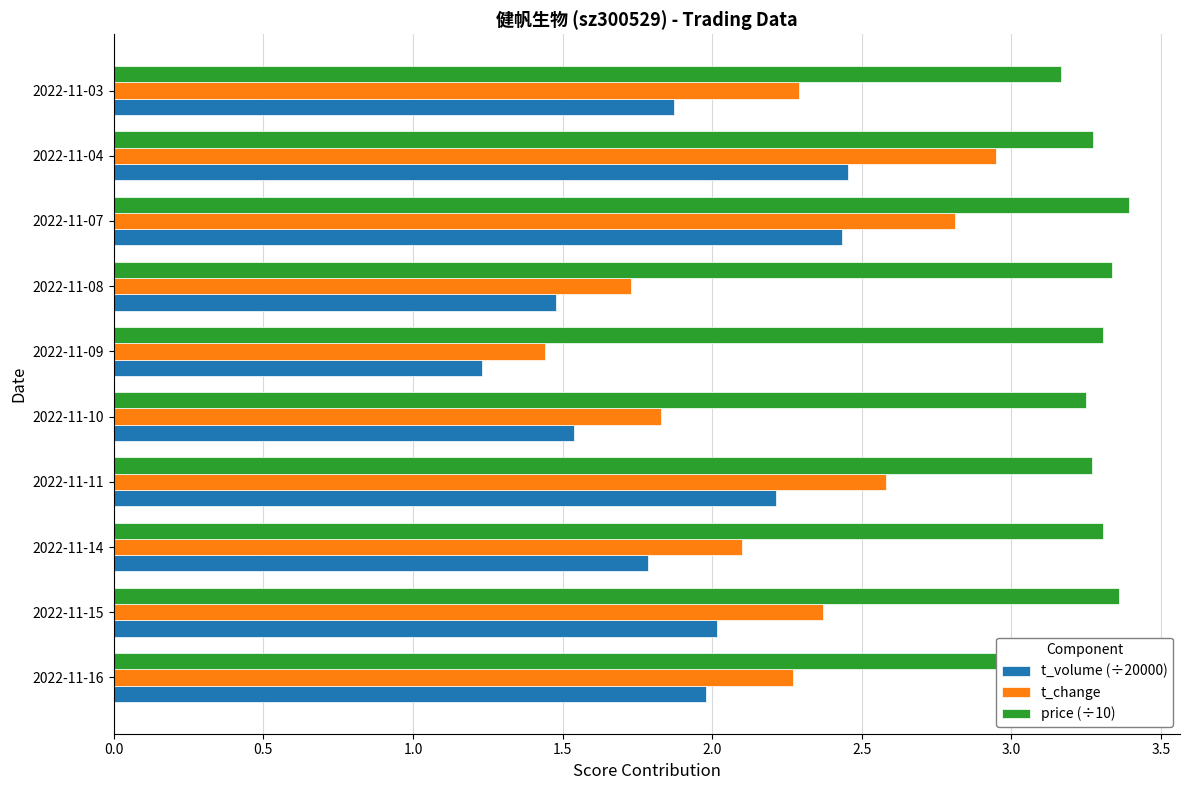

At how many categories does at least one series exceed 1?

10